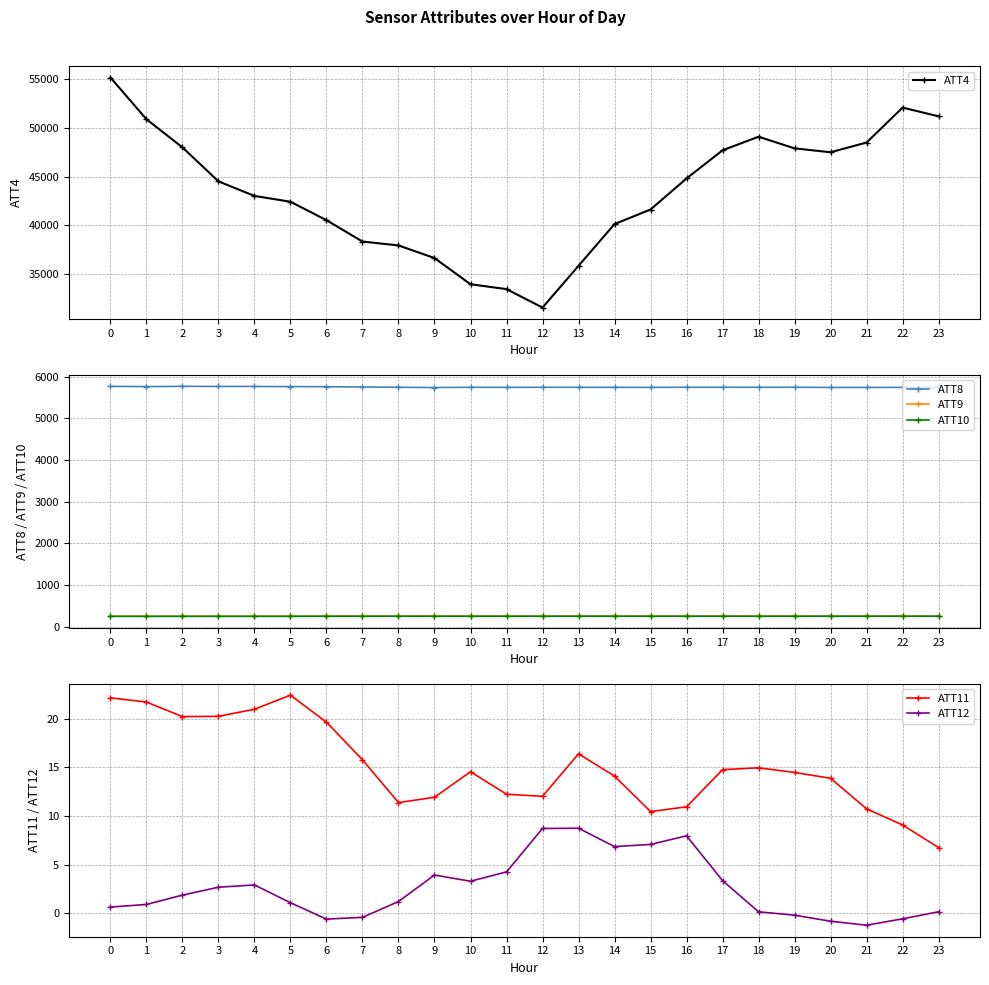

True or false: ATT8 and ATT10 cross at least once.

False